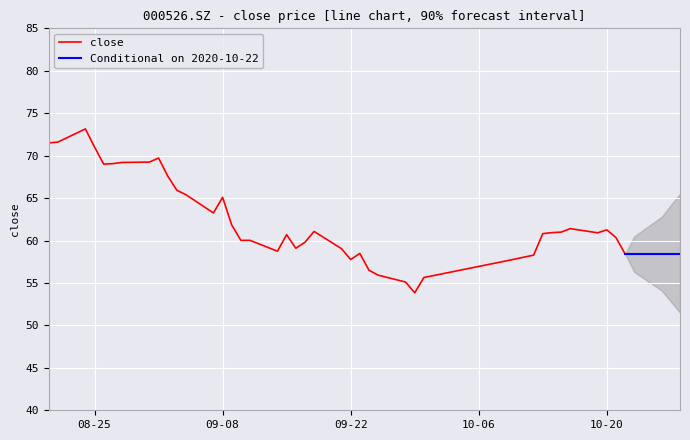

What is the approximate value at 20200918?

61.1